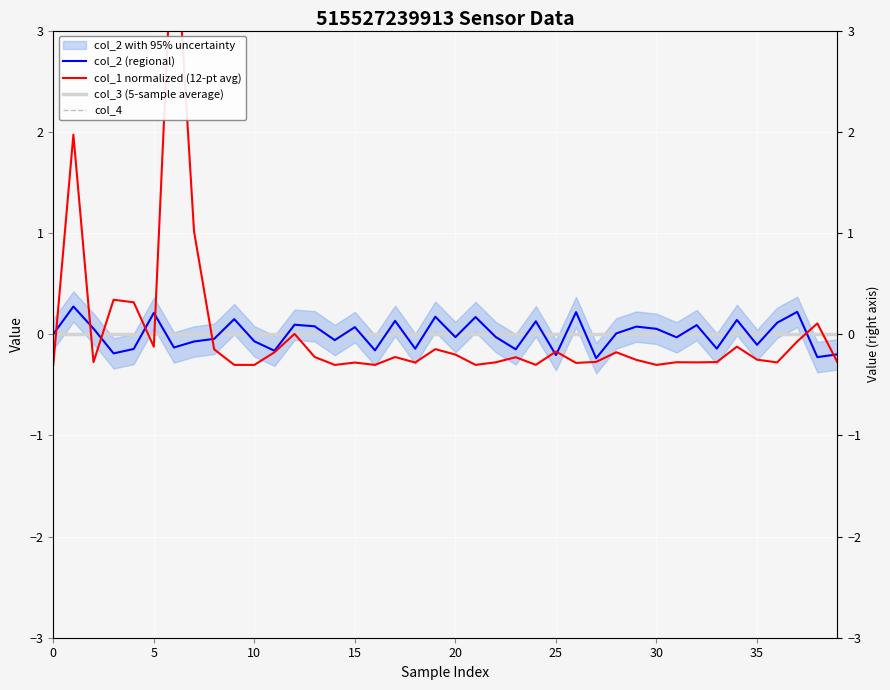

The col_3 (5-sample average) series shows 0.0 at 15. True or false?

True